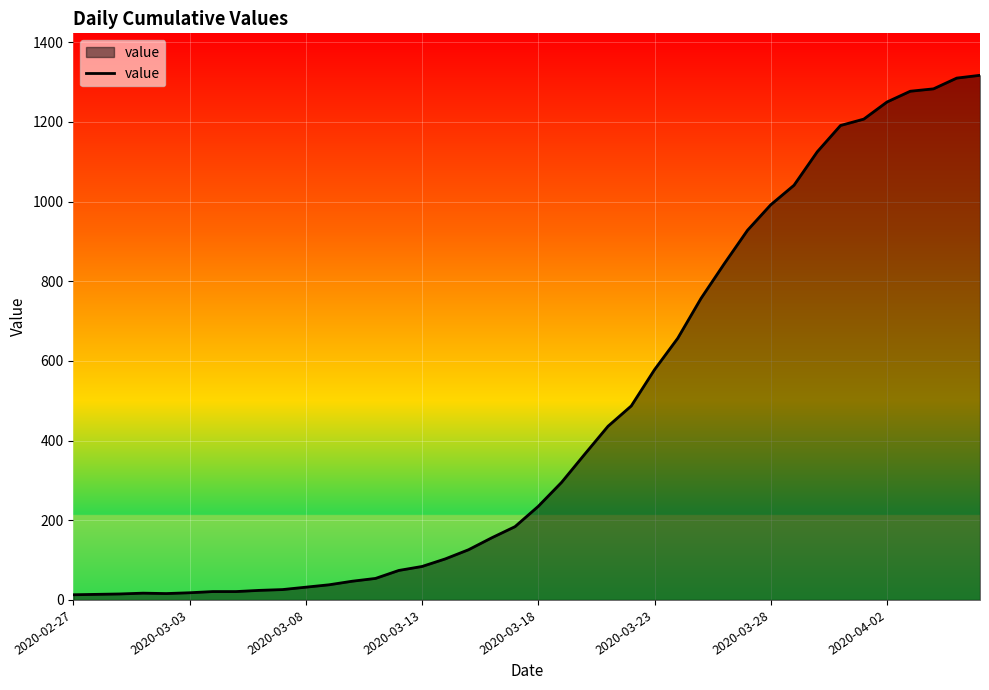

What is the greatest value displayed?

1317